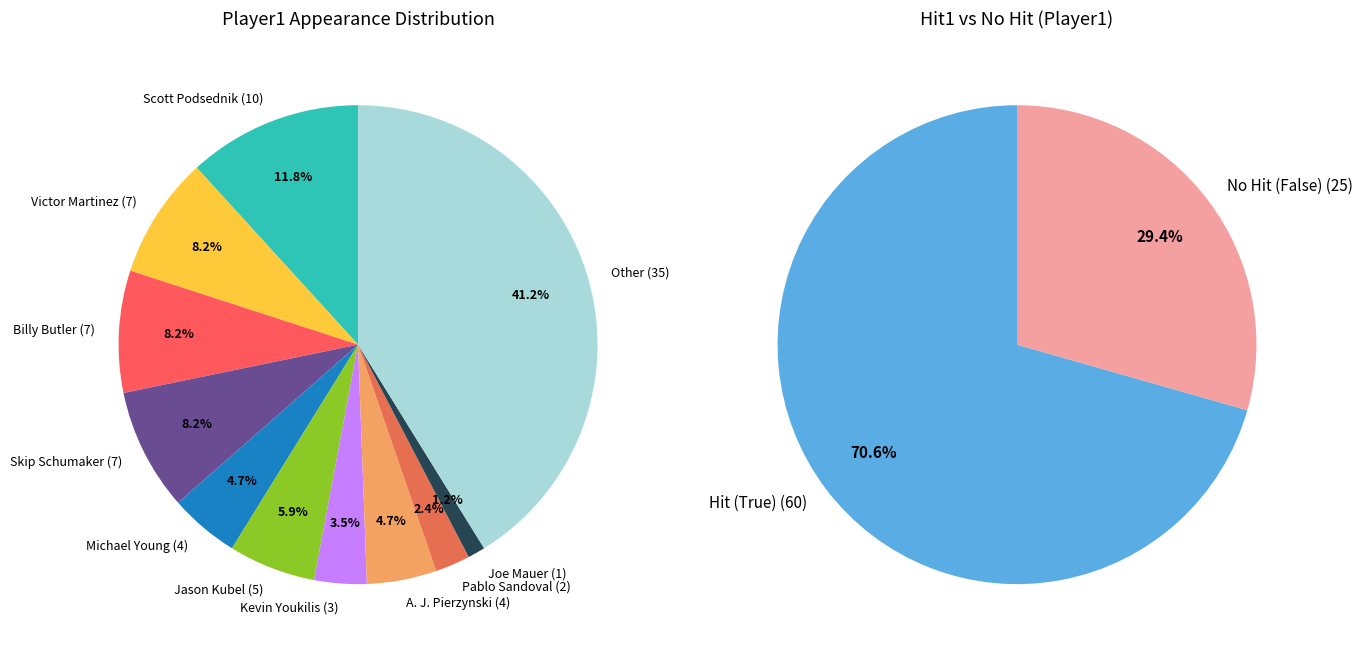

What is the ratio of the value at Michael Young to the value at Scott Podsednik?

0.4